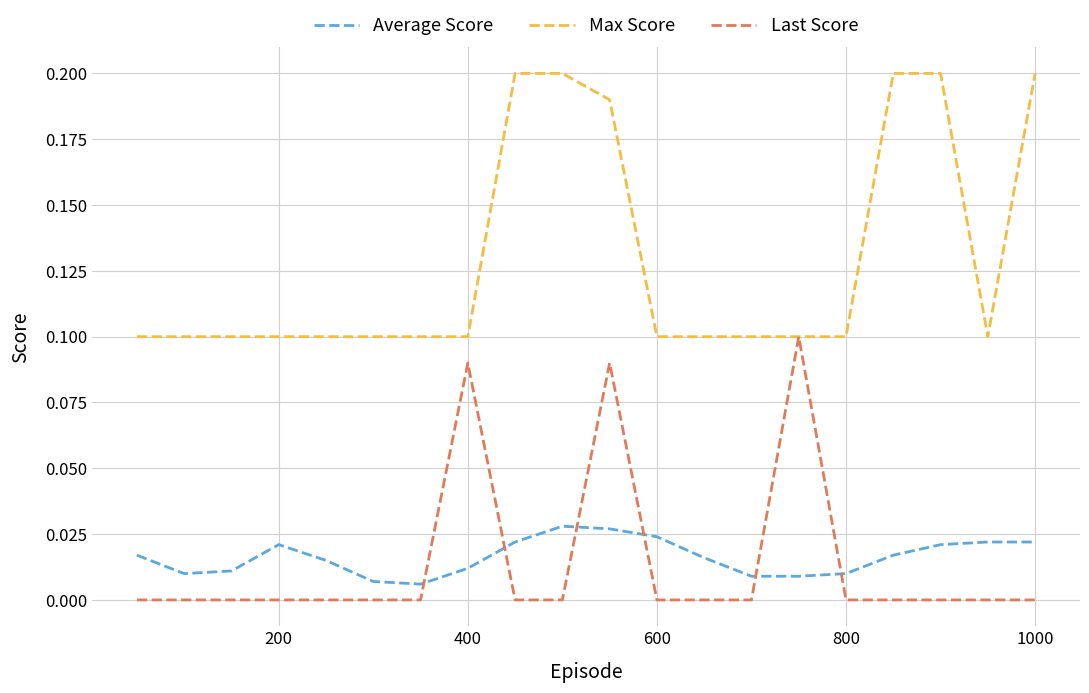

How many intersections are there between Average Score and Last Score?

6